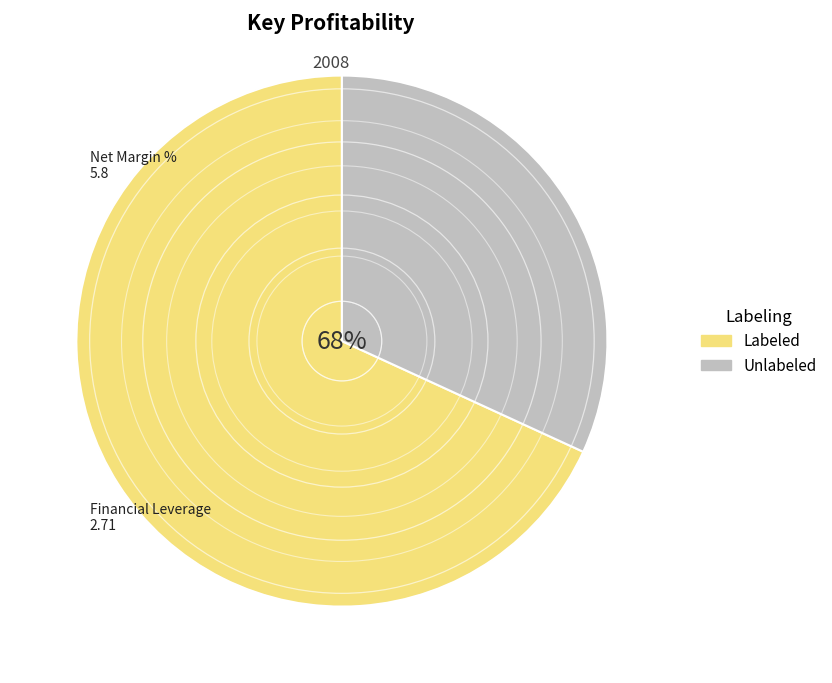

Count the number of slices in the pie.

5